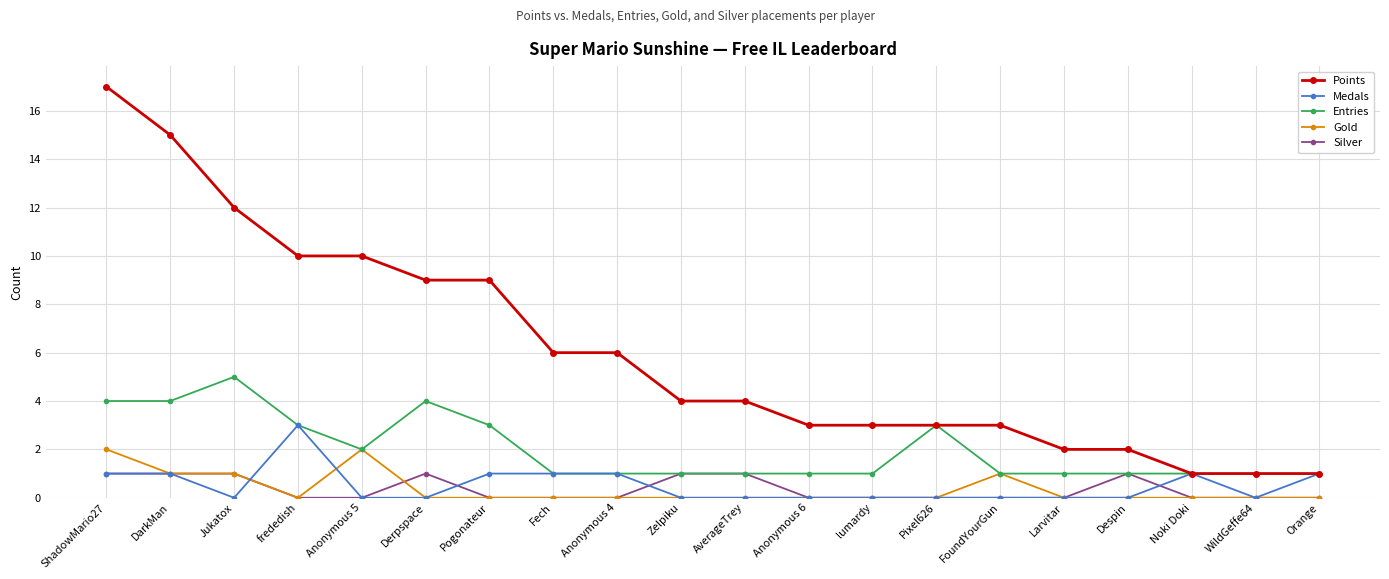

Read the Entries value at Fech.

1